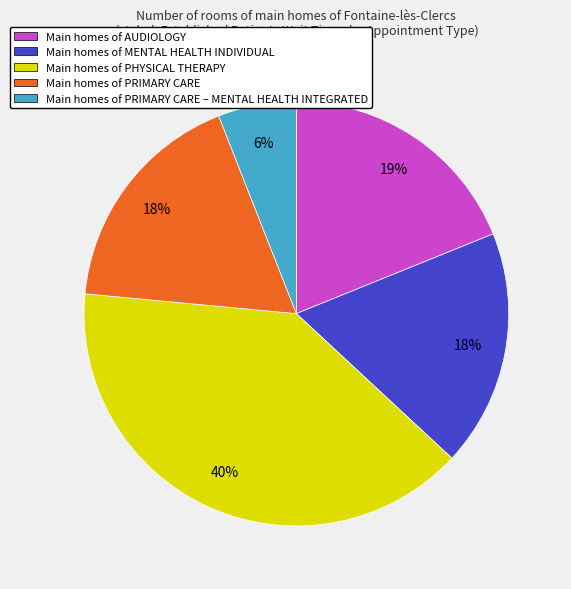

Which has a higher value, Main homes of PRIMARY CARE or Main homes of PRIMARY CARE – MENTAL HEALTH INTEGRATED?

Main homes of PRIMARY CARE